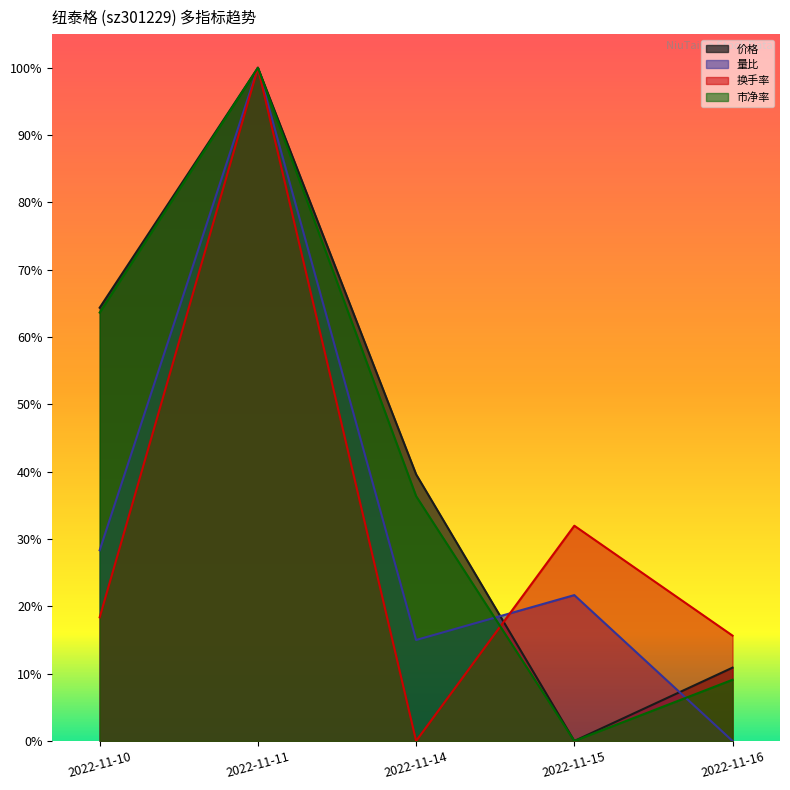

Which category has the lowest value across all series?

2022-11-15